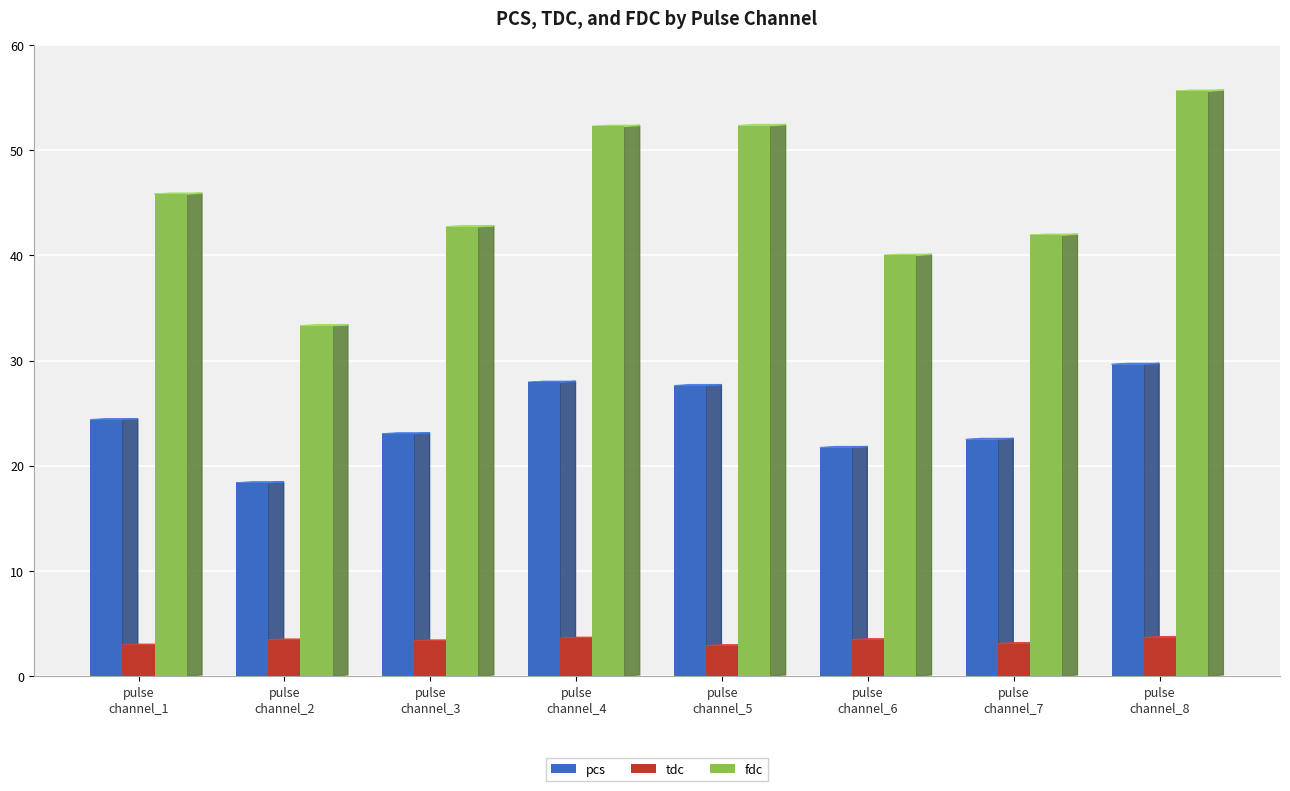

Rank the series by their maximum value, from highest to lowest.

fdc, pcs, tdc